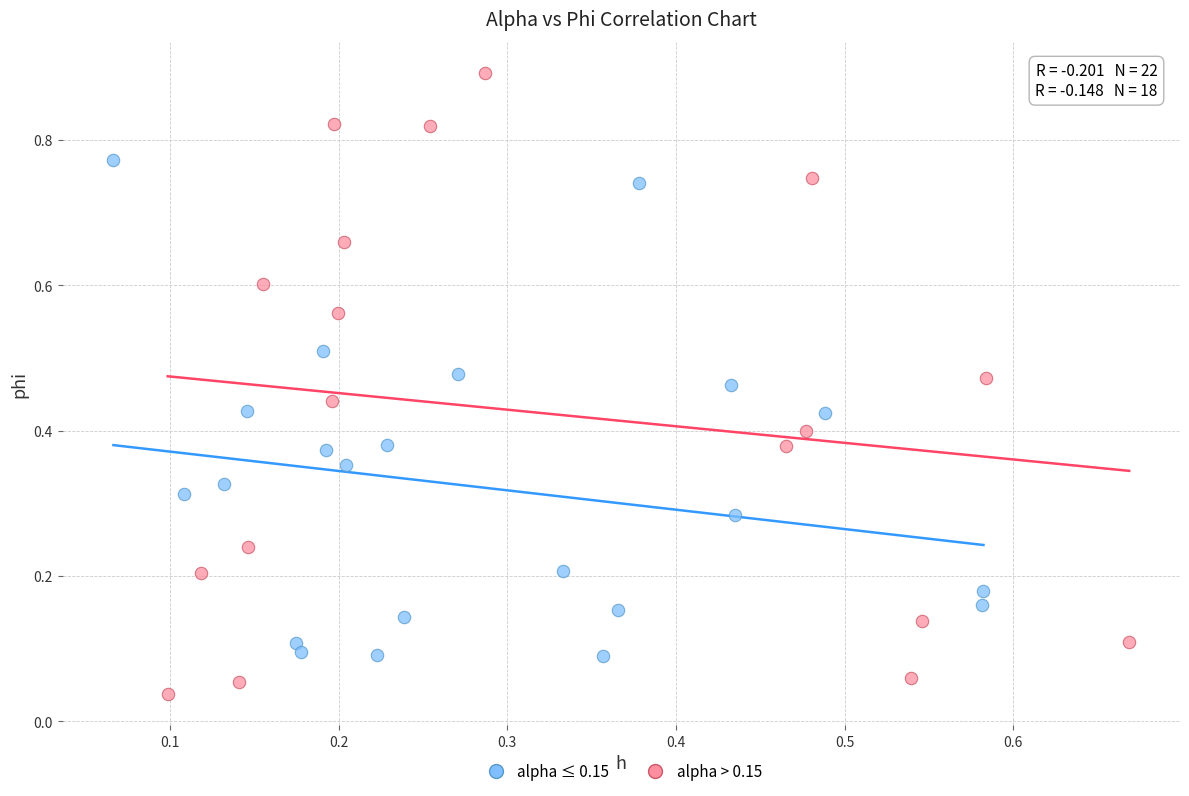

Which series has the largest Y range (max minus min)?

alpha > 0.15